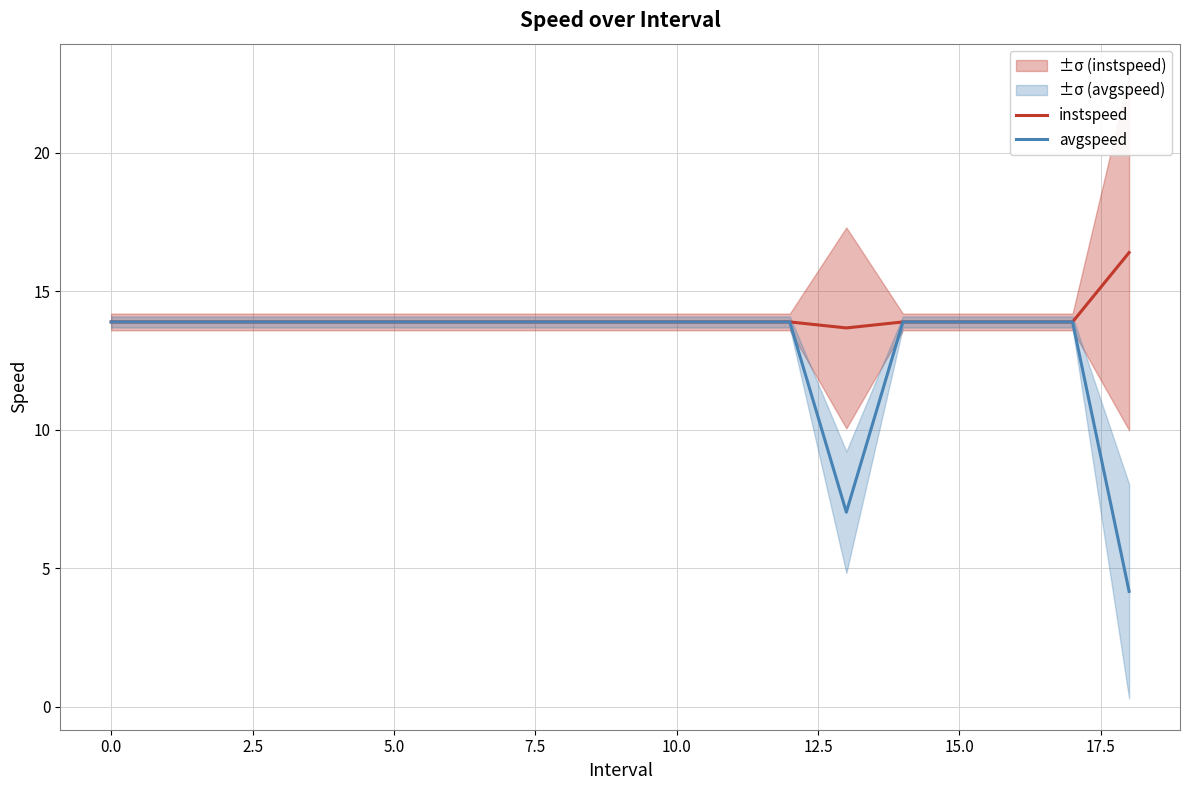

What is the value of the avgspeed point at the 16th from the left?

13.9